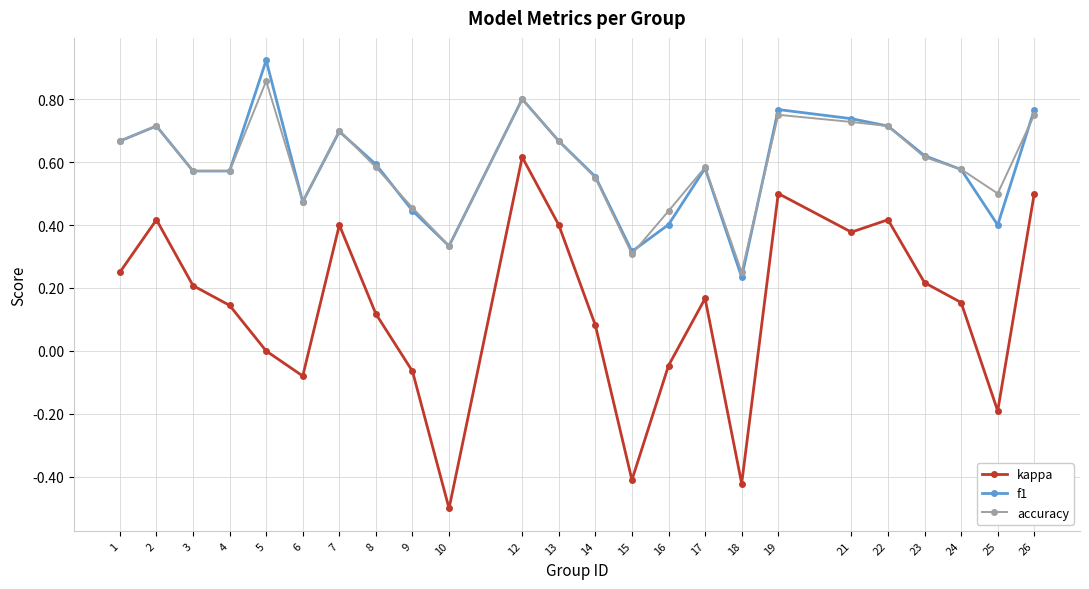

Which series has the widest spread of values?

kappa